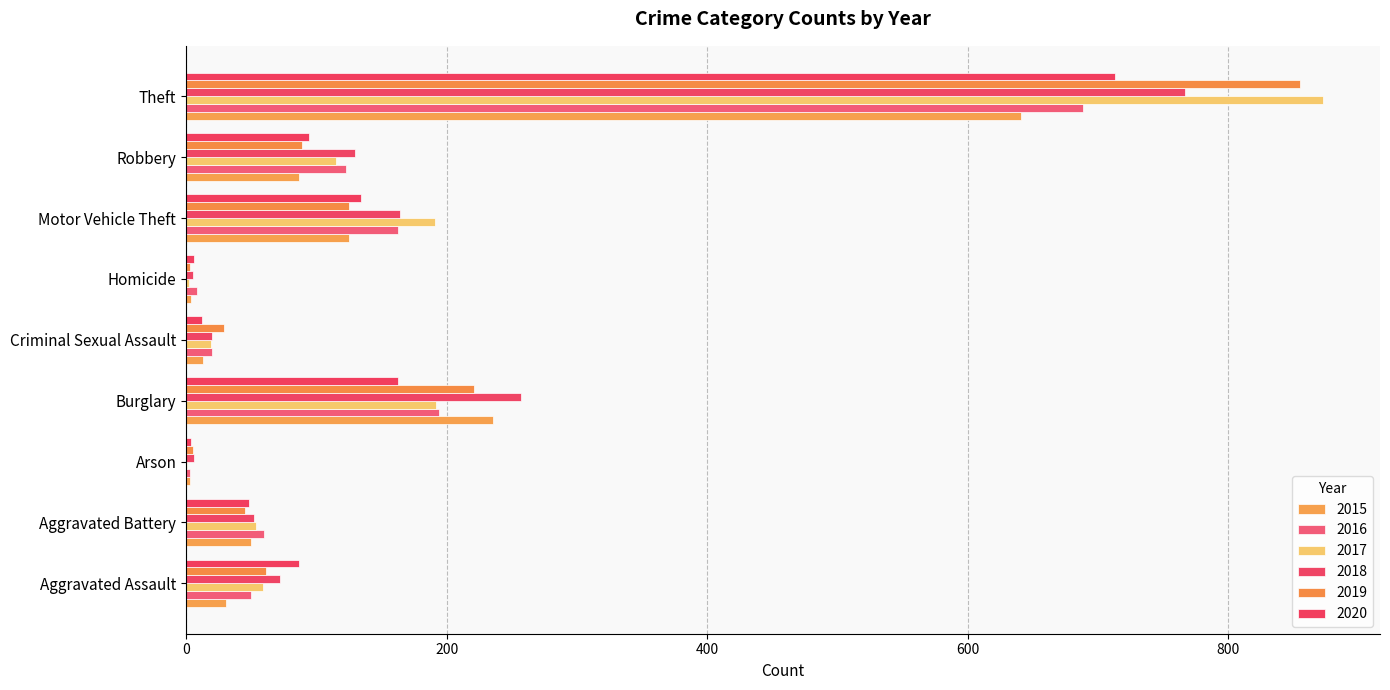

How many data points does each series have?

9